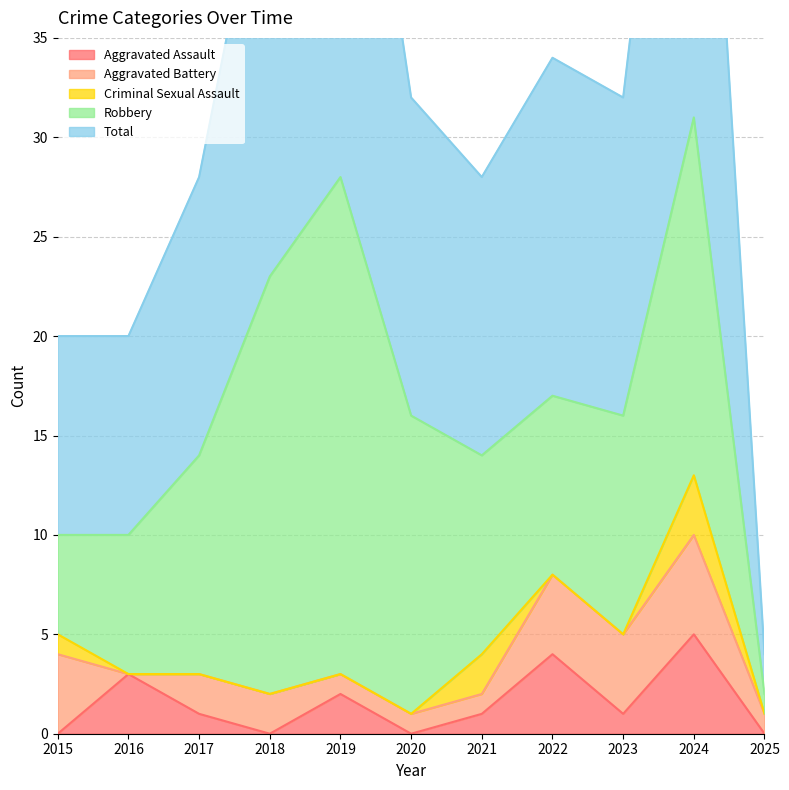

Reading right to left, what are all the values shown in this chart?

Aggravated Assault: 2025=0	2024=5	2023=1	2022=4	2021=1	2020=0	2019=2	2018=0	2017=1	2016=3	2015=0
Aggravated Battery: 2025=1	2024=5	2023=4	2022=4	2021=1	2020=1	2019=1	2018=2	2017=2	2016=0	2015=4
Criminal Sexual Assault: 2025=0	2024=3	2023=0	2022=0	2021=2	2020=0	2019=0	2018=0	2017=0	2016=0	2015=1
Robbery: 2025=1	2024=18	2023=11	2022=9	2021=10	2020=15	2019=25	2018=21	2017=11	2016=7	2015=5
Total: 2025=2	2024=31	2023=16	2022=17	2021=14	2020=16	2019=28	2018=23	2017=14	2016=10	2015=10